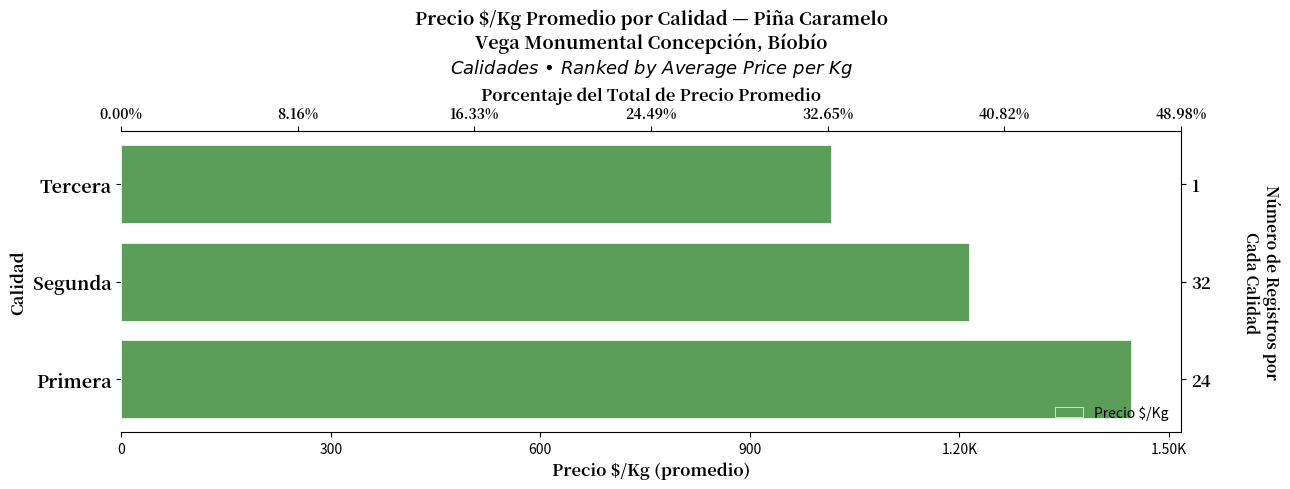

What is the average value?

1225